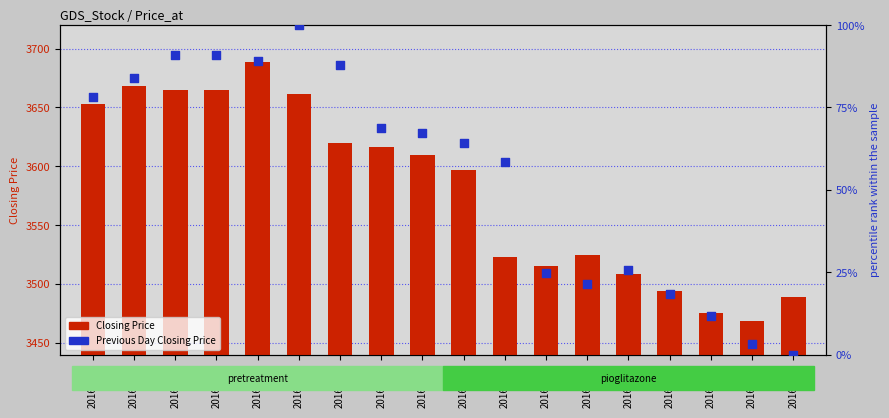

Which series has the largest total across all categories?

Closing Price